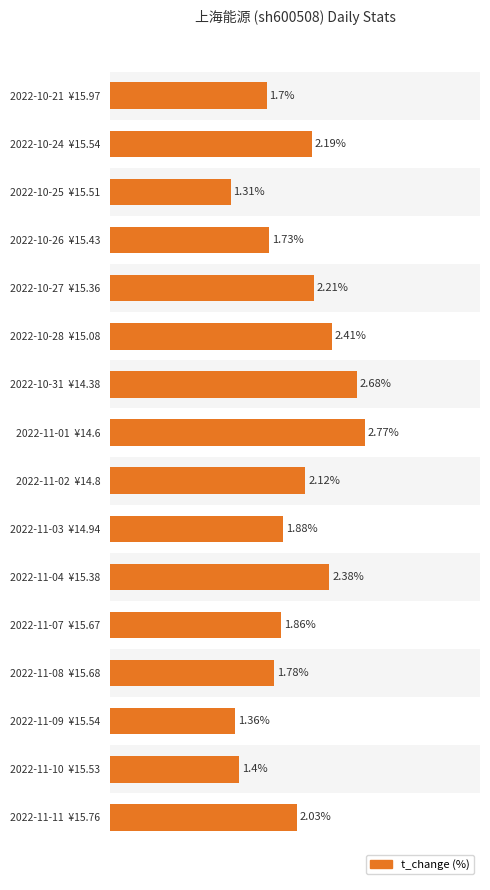

What is the change in value from 2022-10-25 ¥15.51 to 2022-11-02 ¥14.8?

+0.8